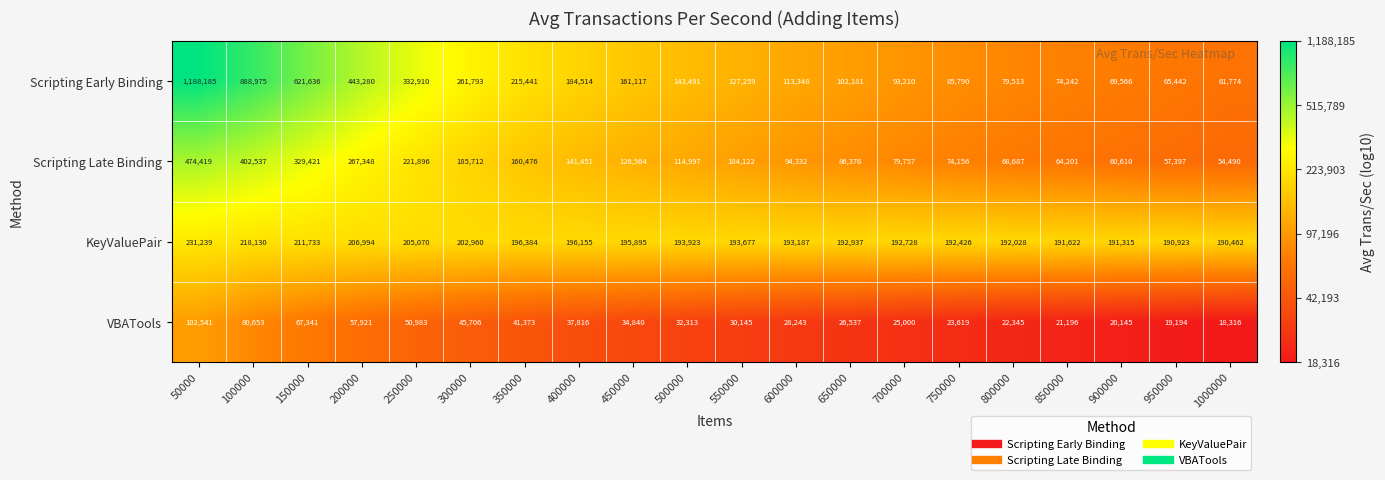

Rank the series by their maximum value, from lowest to highest.

VBATools, KeyValuePair, Scripting Late Binding, Scripting Early Binding